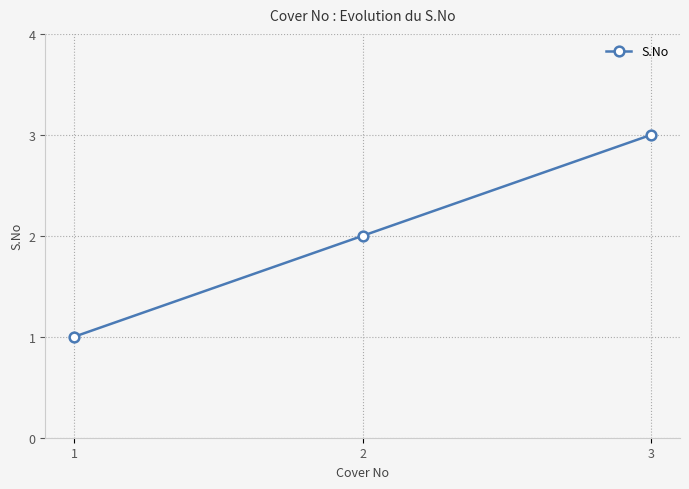

What is the greatest value displayed?

3